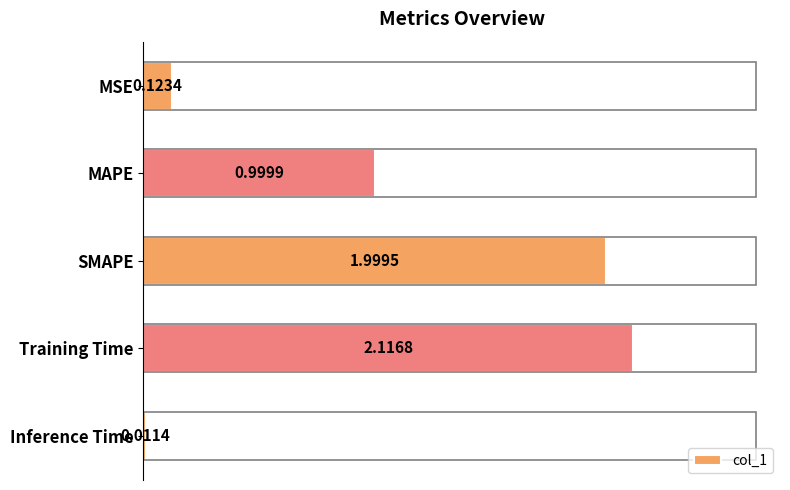

Which category has the lowest value across all series?

Inference Time